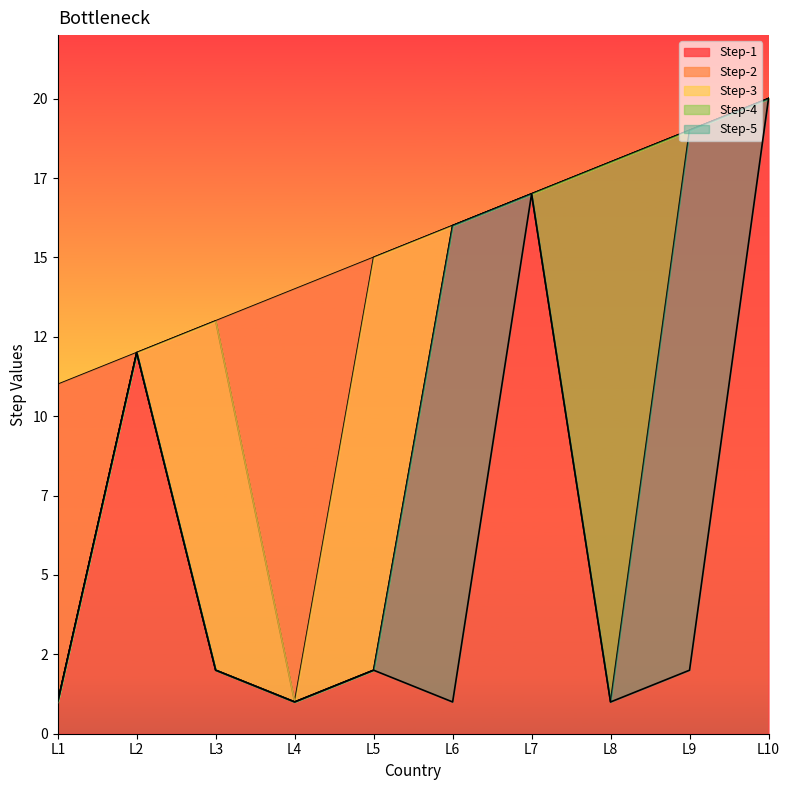

What is the total value across all series at L6?

65